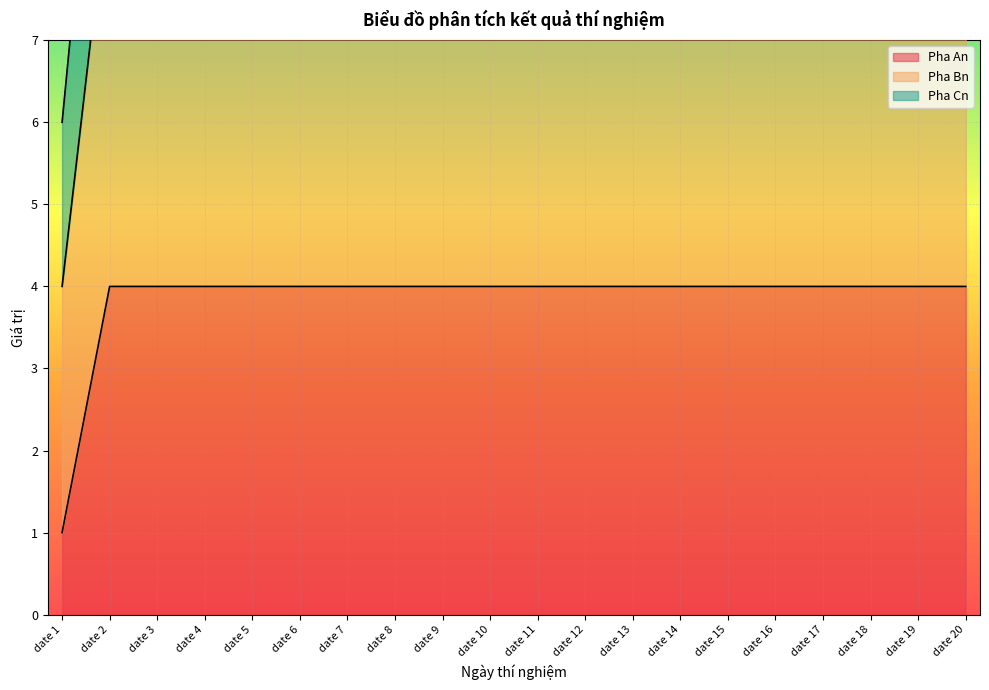

List the series in order of their peak value, highest first.

Pha Cn, Pha Bn, Pha An